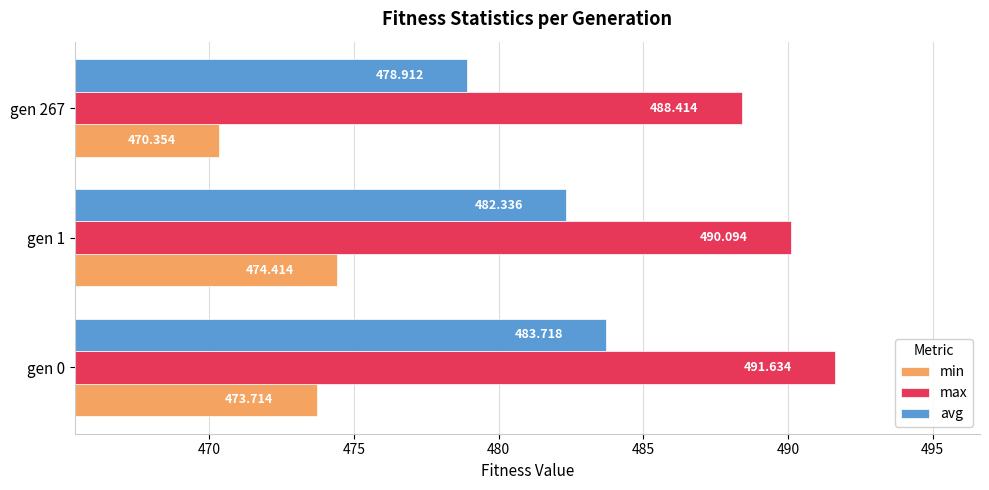

Rank the categories by avg value from lowest to highest.

gen 267, gen 1, gen 0